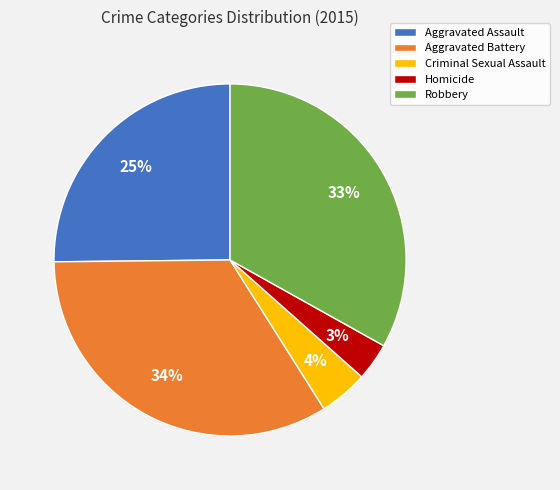

To the nearest percent, what is the average slice percentage?

20%